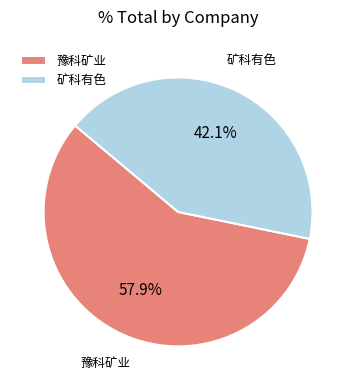

To the nearest percent, what is the difference between the largest and smallest slice percentages?

16%